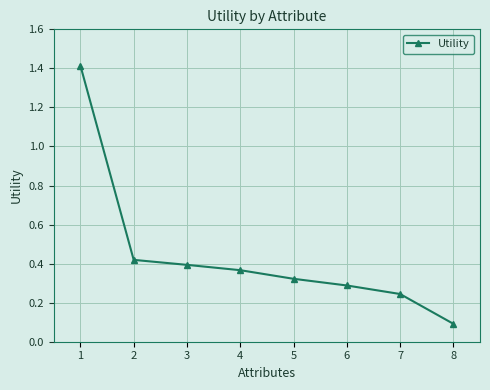

Which label corresponds to the smallest value in the chart?

8